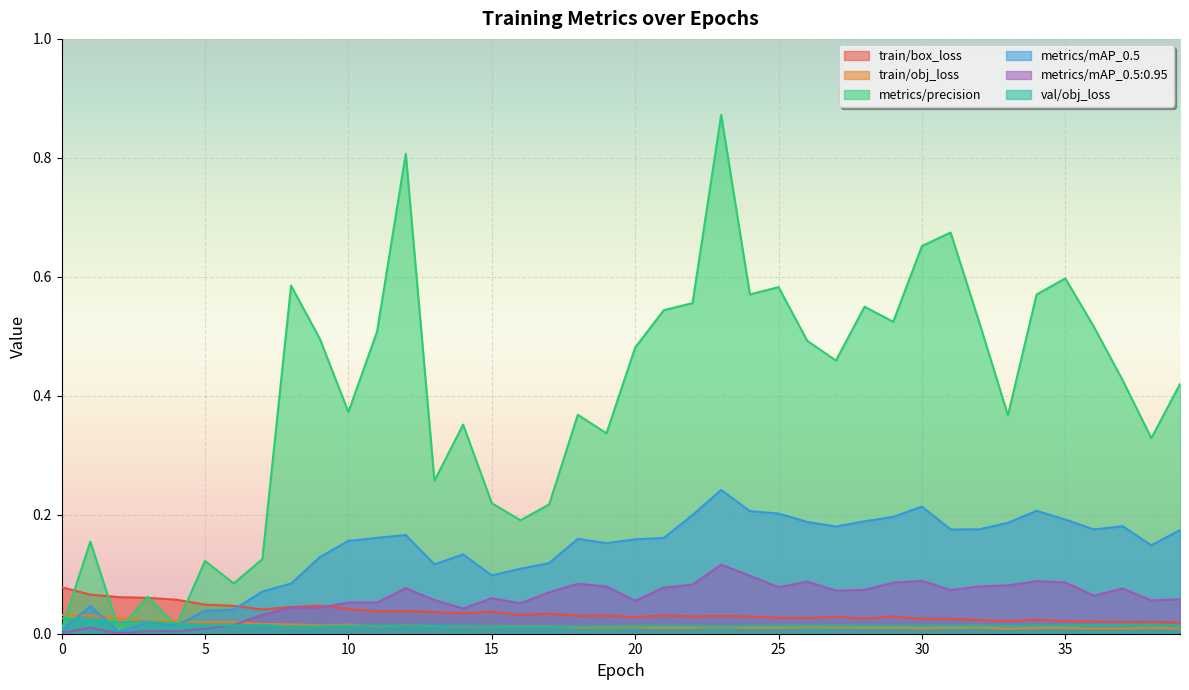

Between which two adjacent categories do val/obj_loss and train/obj_loss first intersect?

10 and 11